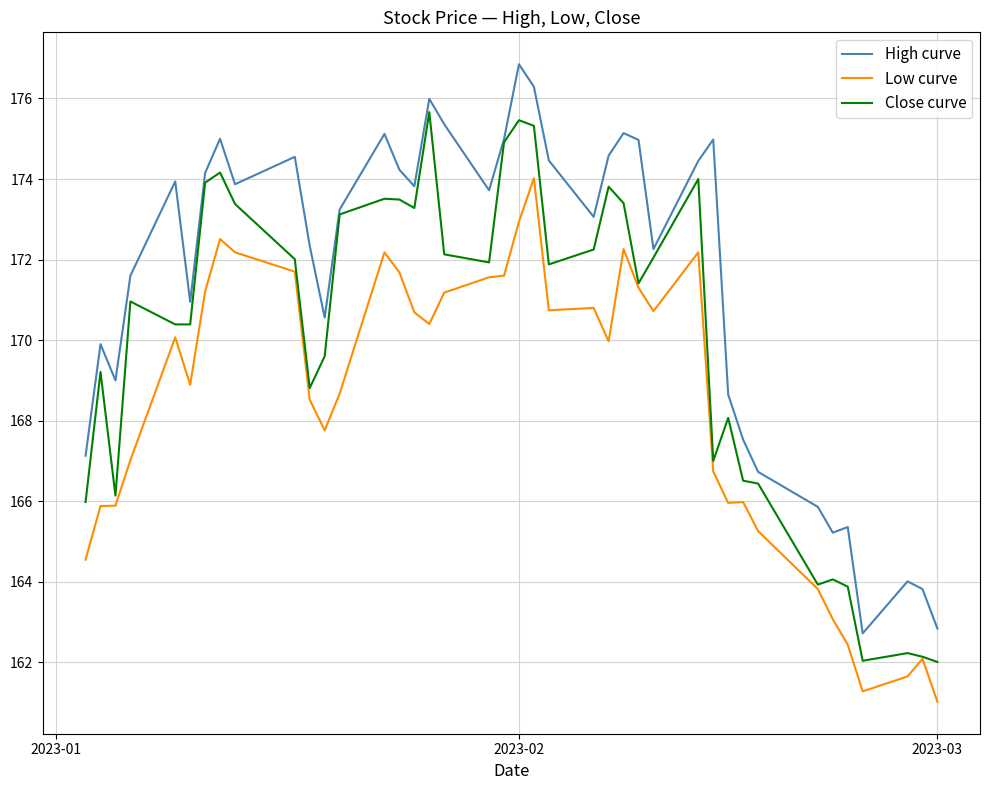

What is the smallest value displayed?

161.0